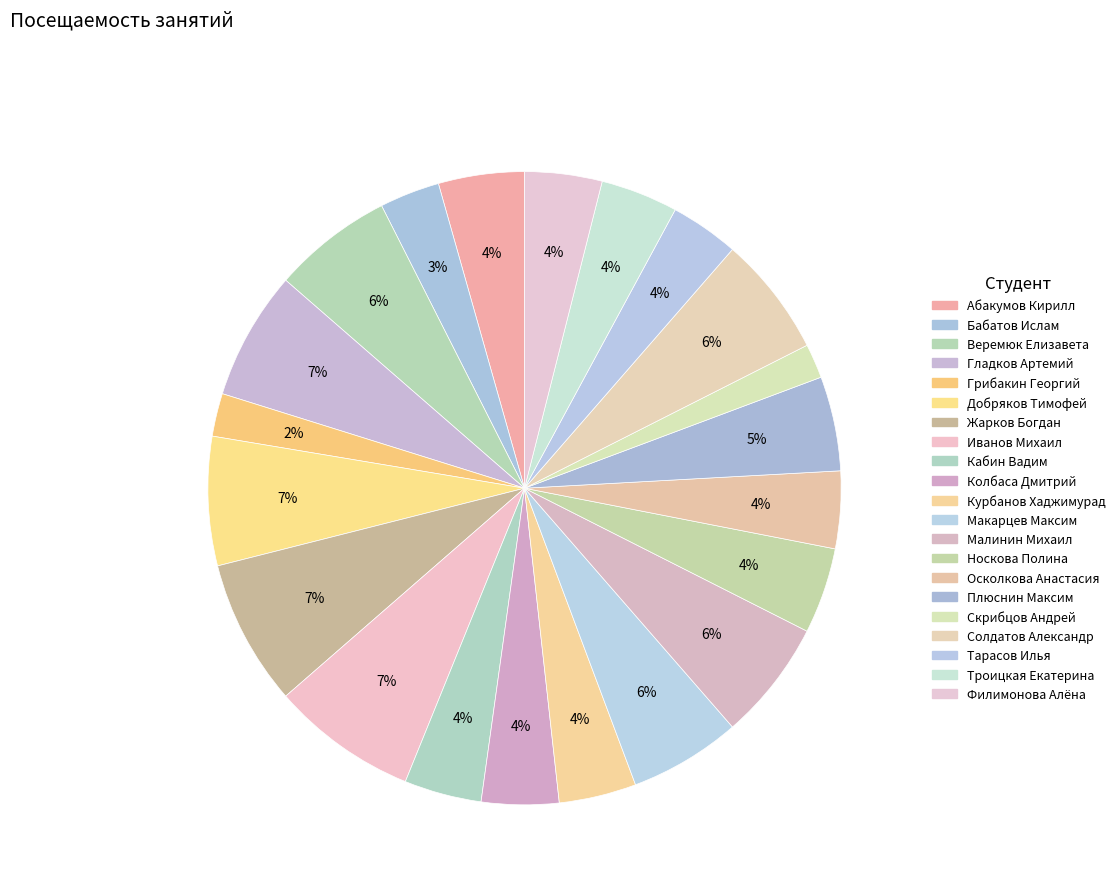

Count the number of slices in the pie.

21